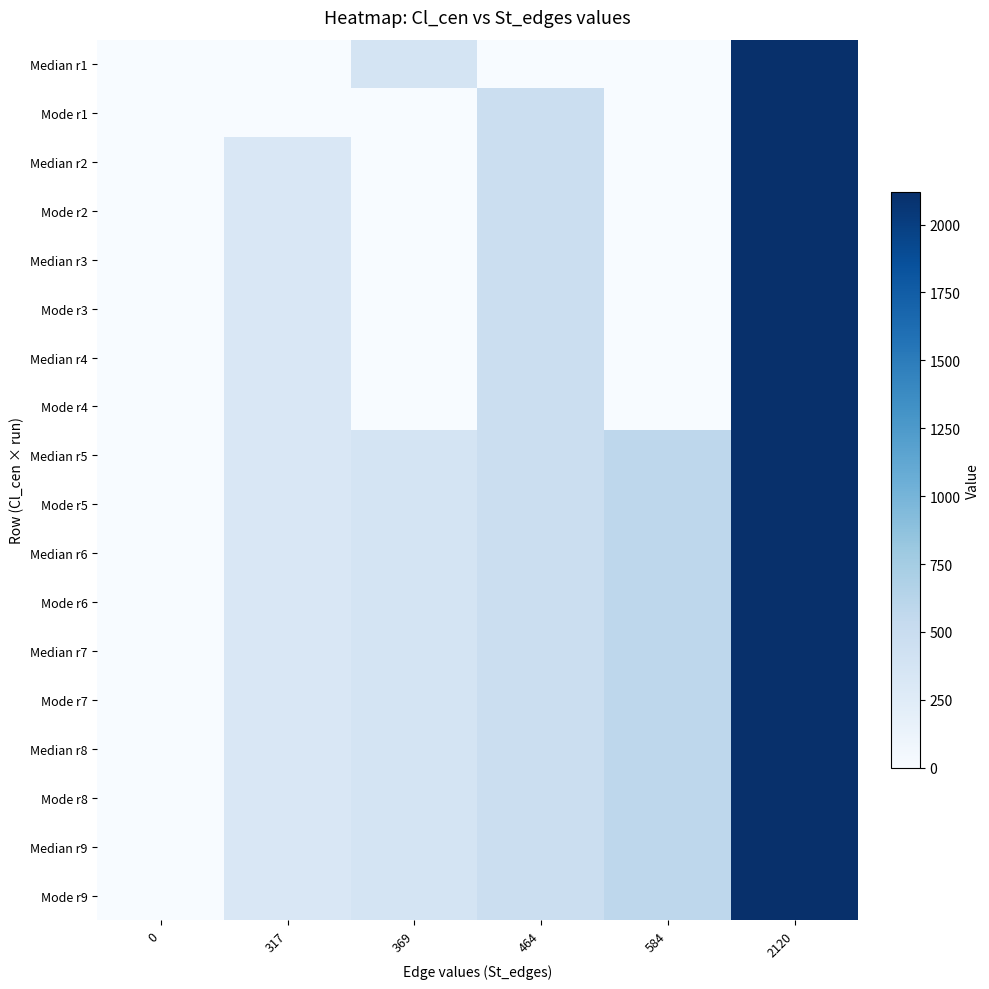

List the series in order of their peak value, highest first.

Median r1, Mode r1, Median r2, Mode r2, Median r3, Mode r3, Median r4, Mode r4, Median r5, Mode r5, Median r6, Mode r6, Median r7, Mode r7, Median r8, Mode r8, Median r9, Mode r9